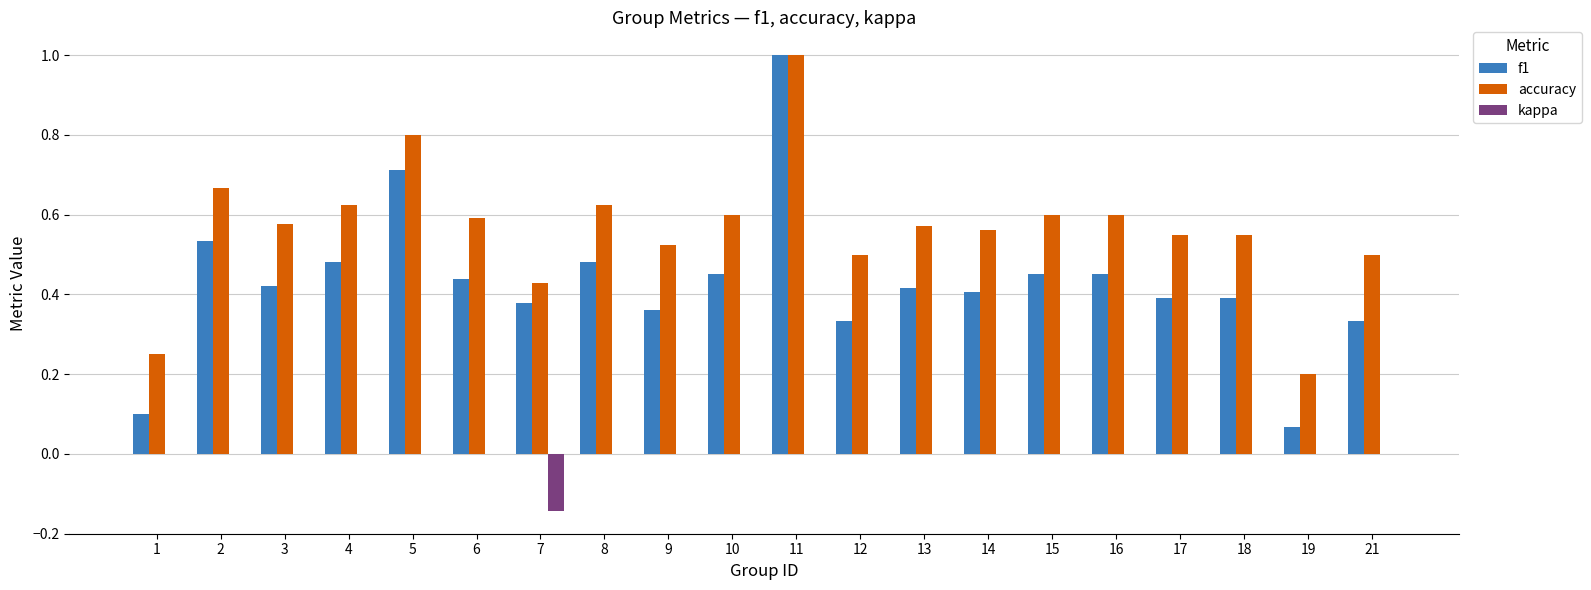

What is the maximum value shown in the chart?

1.0